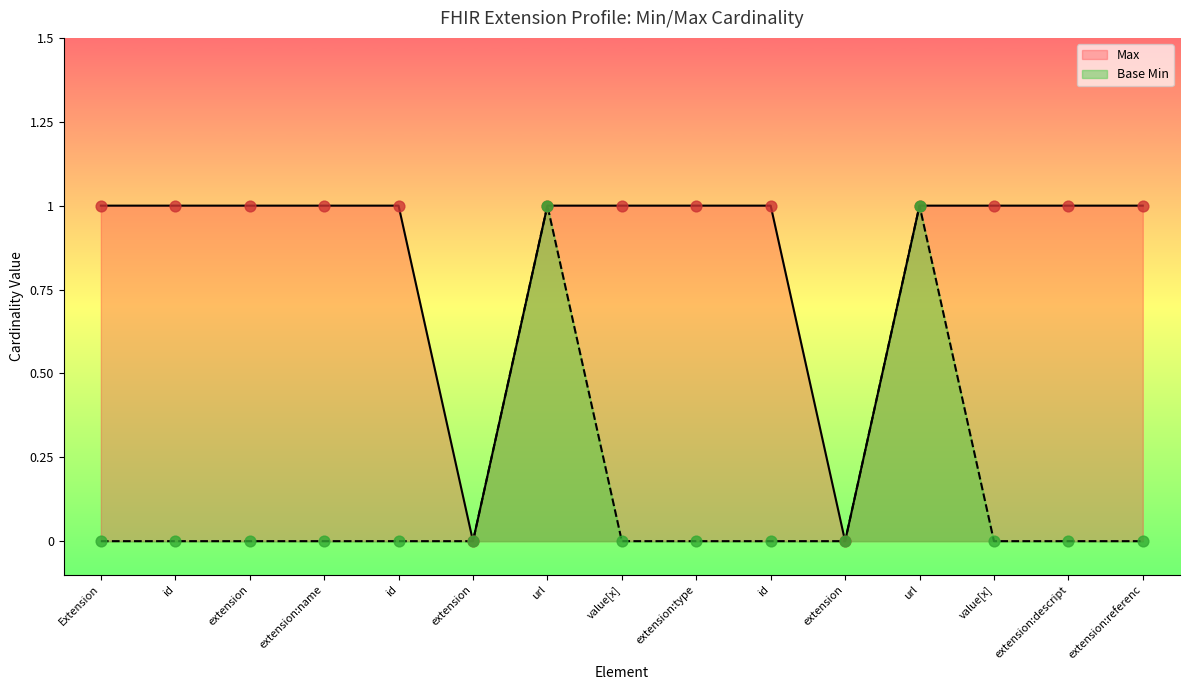

Which series has the largest Y range (max minus min)?

Max